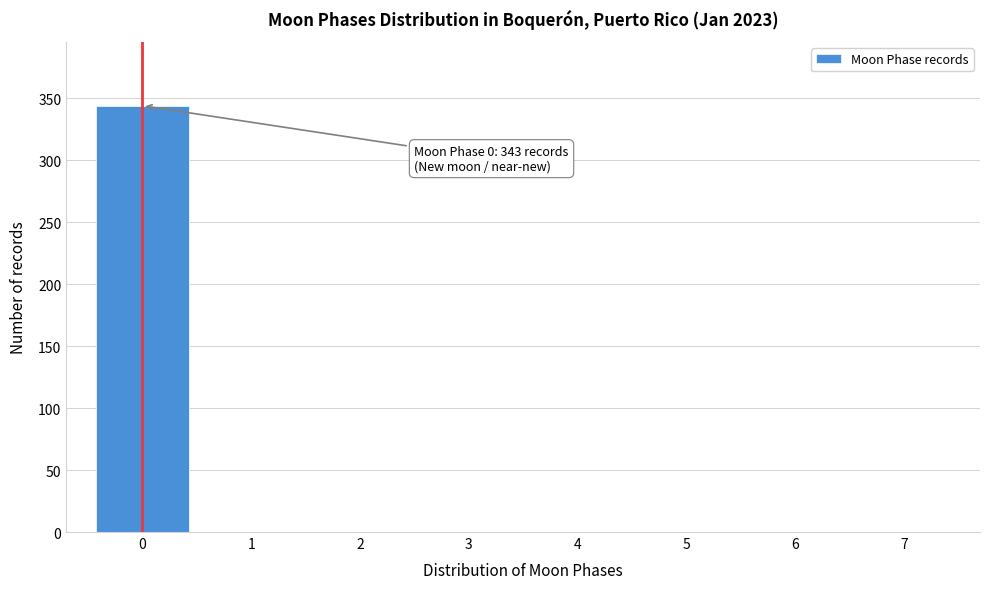

Which range on the x-axis has the tallest bar?

-0.5 to 0.5